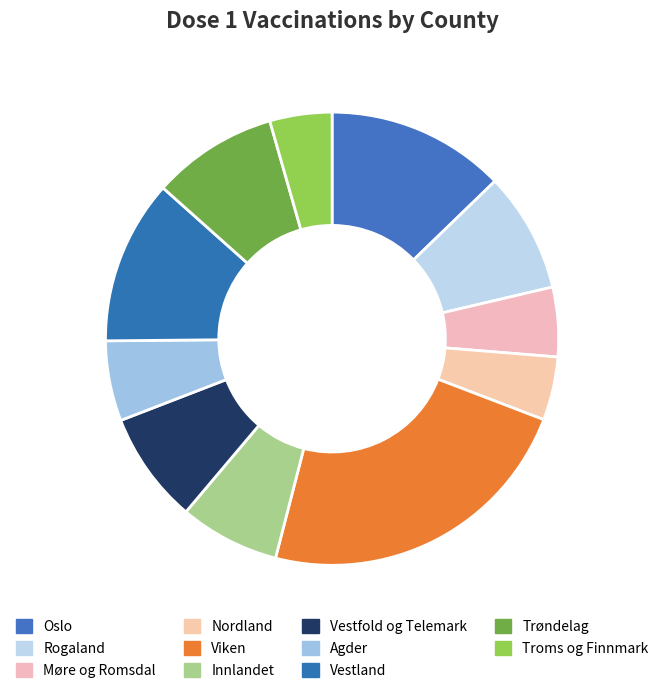

What is the largest slice in the pie chart?

Viken